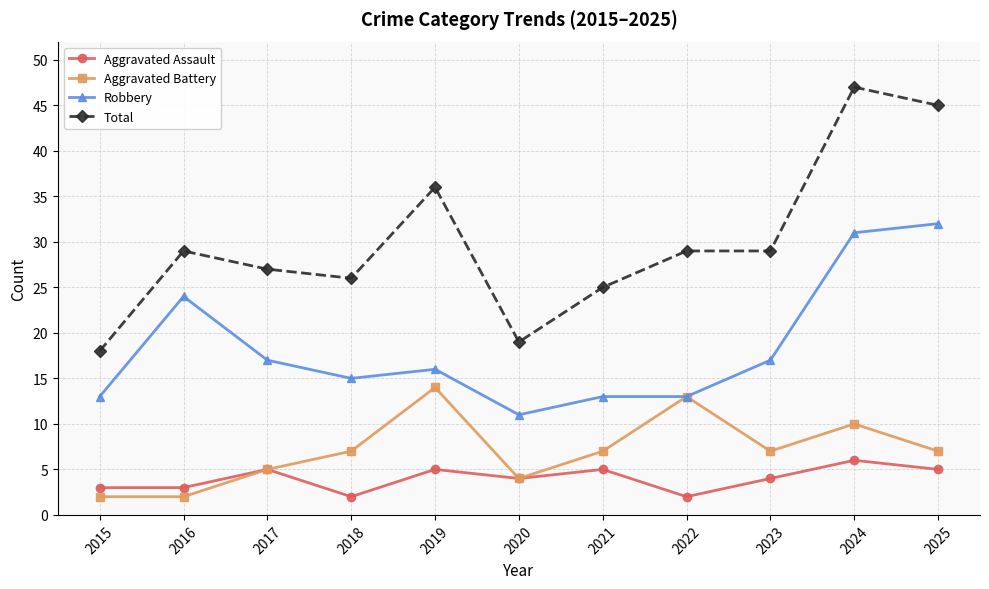

Count the Aggravated Assault values in the range 3 to 5.

8